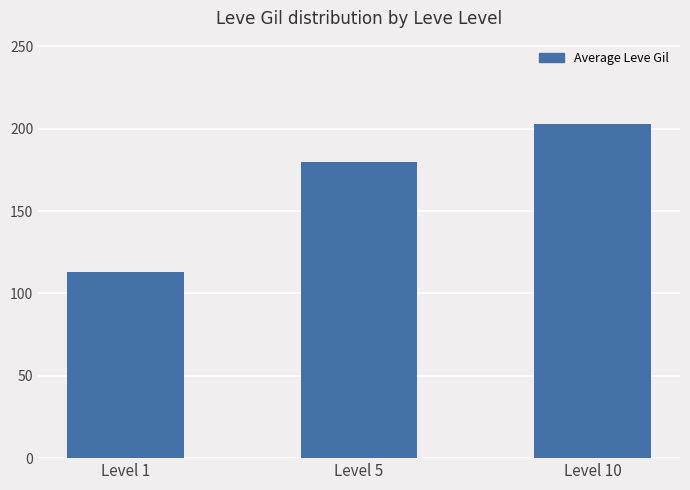

Approximately how many times larger is the value at Level 5 compared to Level 1?

1.6